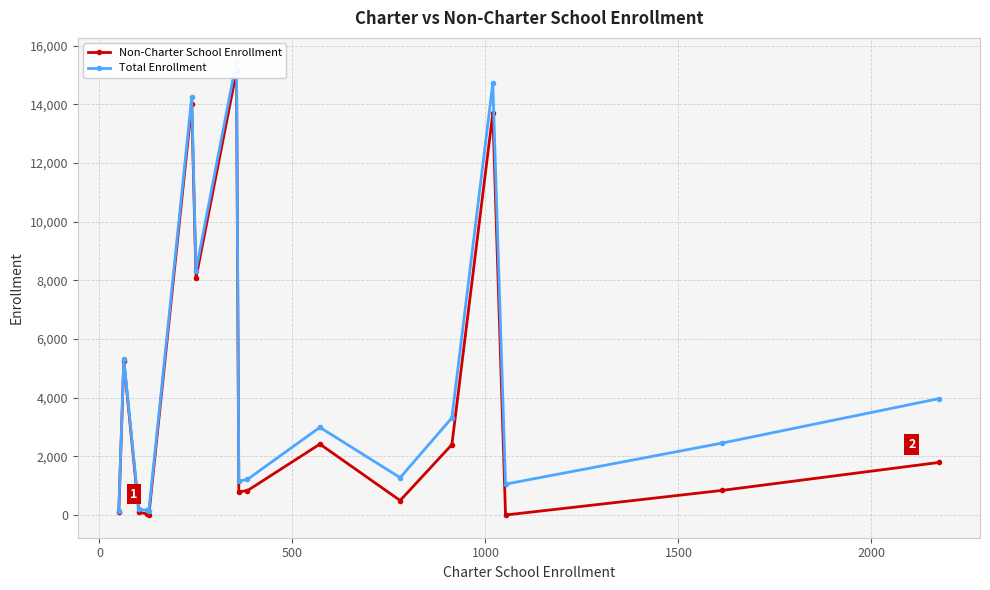

The Total Enrollment series shows 285 at 1000. True or false?

False